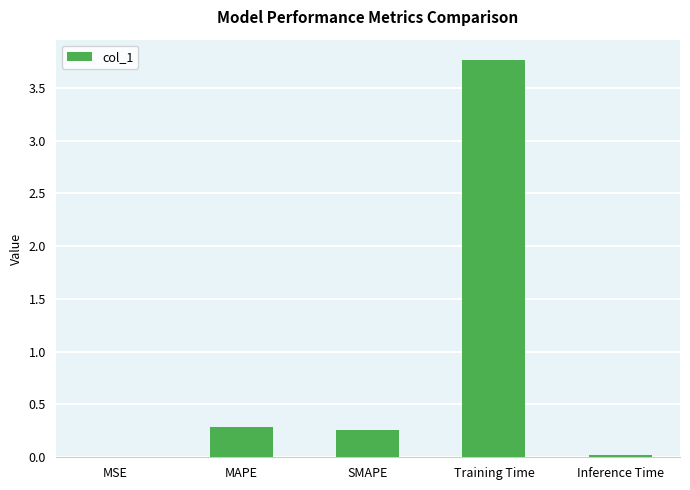

Are the bars horizontal?

No